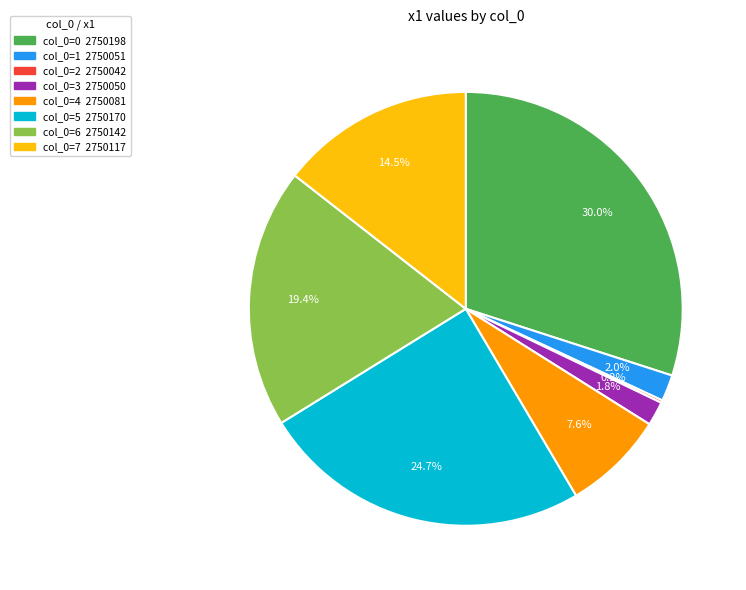

Is there any slice that represents more than half of the pie?

No